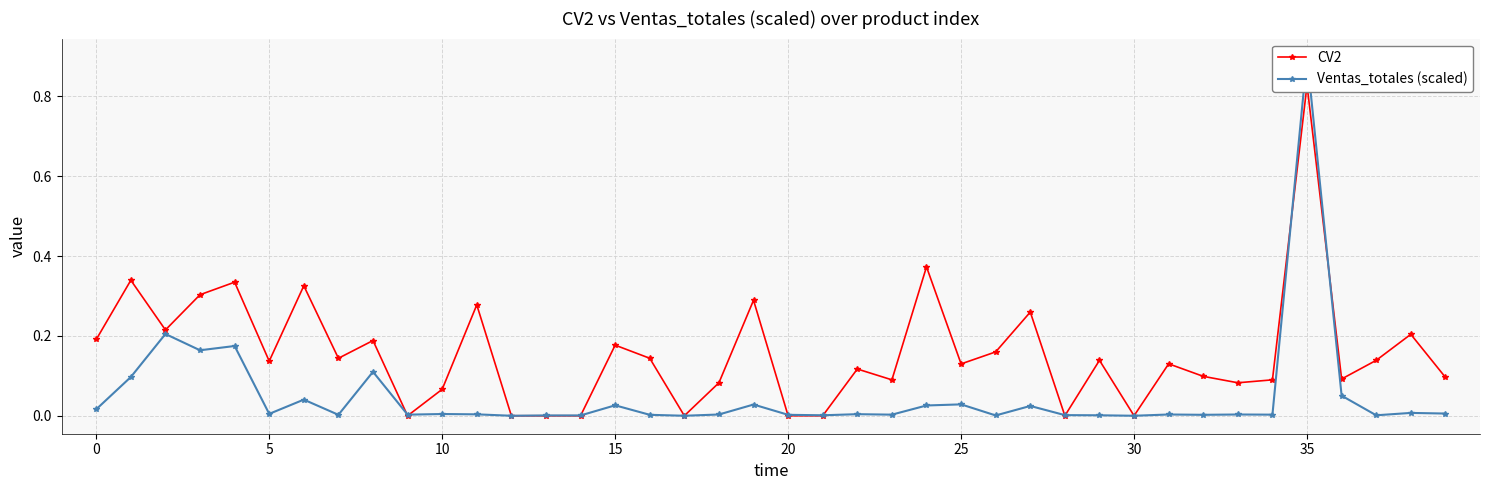

Is it true that CV2 equals 0.2 at 36?

False